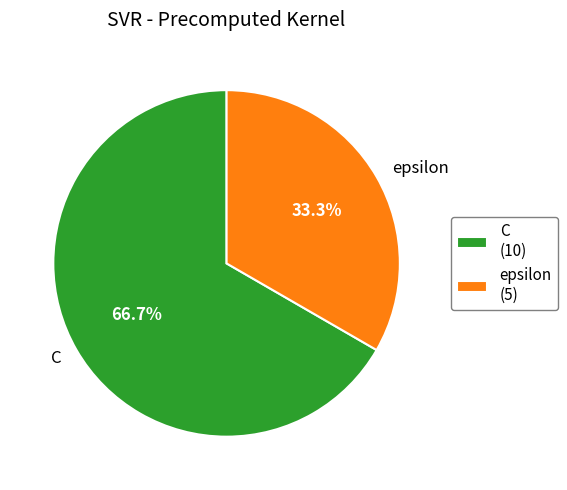

Which slice is the smallest?

epsilon